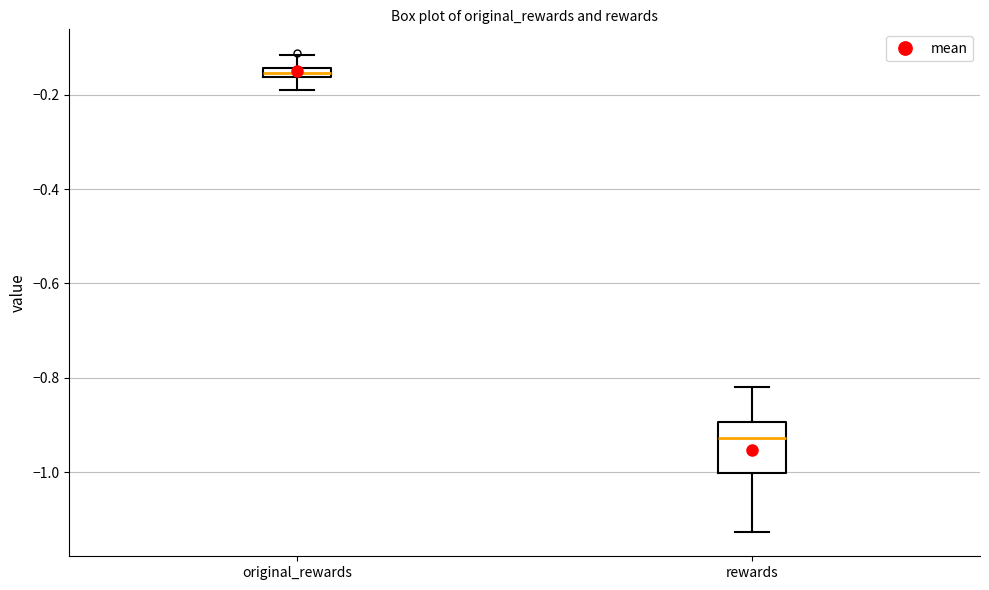

Where is the lower edge of the box for rewards on the y-axis? The values are not printed on the chart, so give them approximately, as read against the axis.

-1.00